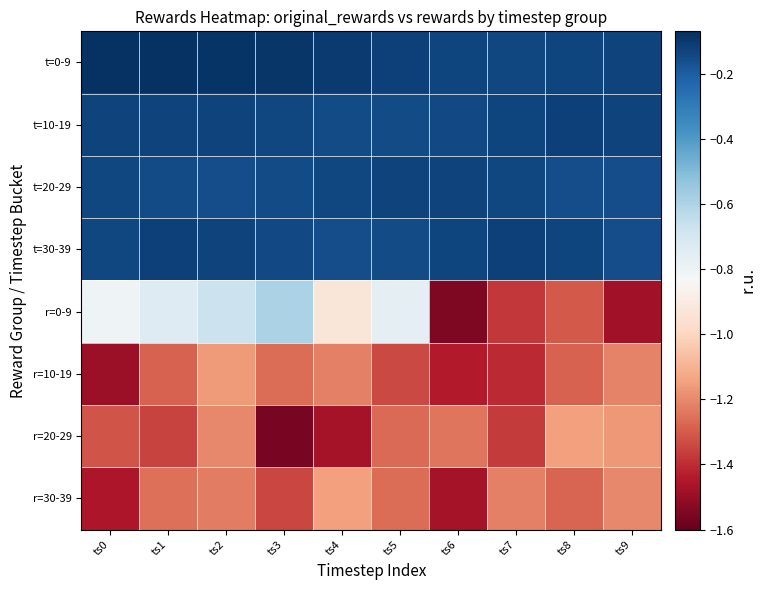

At how many categories does at least one series exceed -1?

10